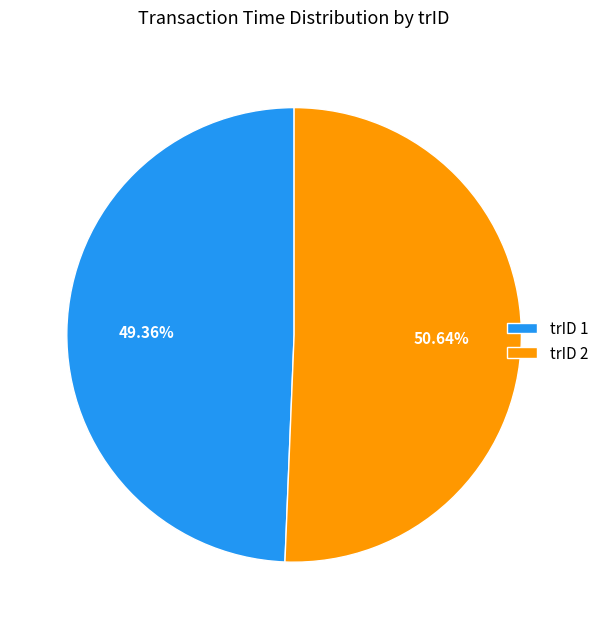

Which category accounts for the majority?

trID 2